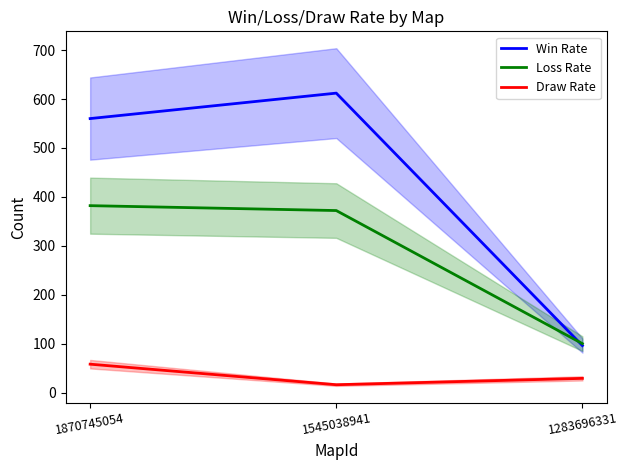

What is the sum of the Win Rate values at 1545038941 and 1283696331?

708